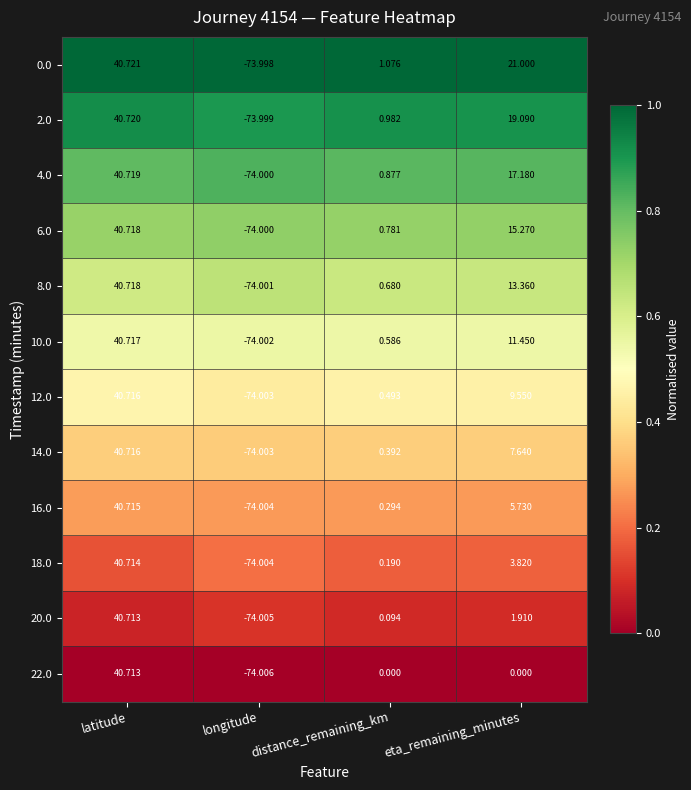

List the labels in order of 18.0 value, largest first.

latitude, eta_remaining_minutes, distance_remaining_km, longitude